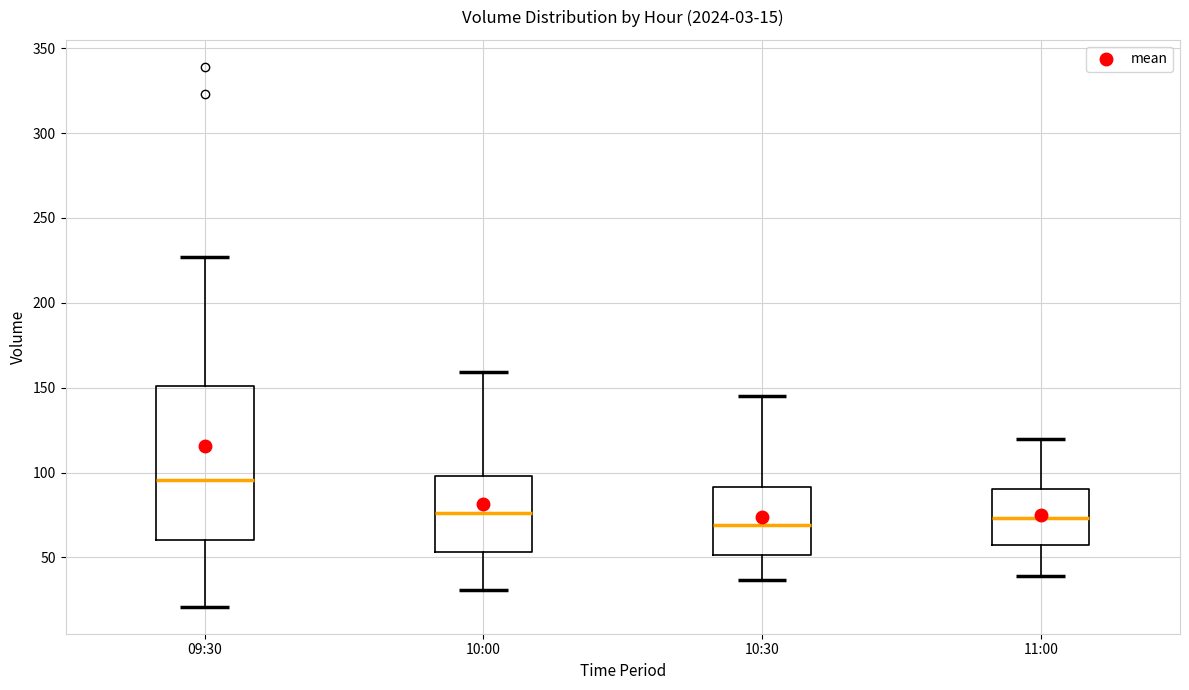

Comparing the boxes themselves (not the whiskers), which one is the tallest?

09:30